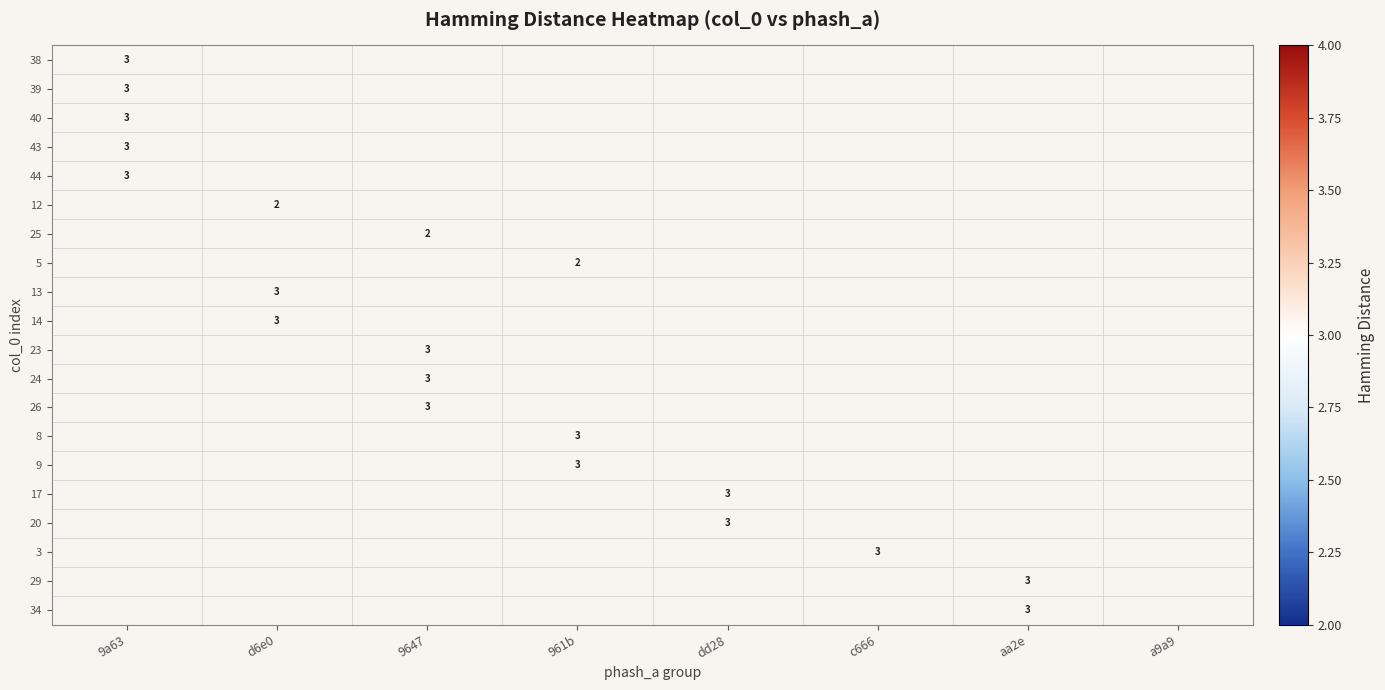

The value of 8 at 961b is 3. True or false?

True